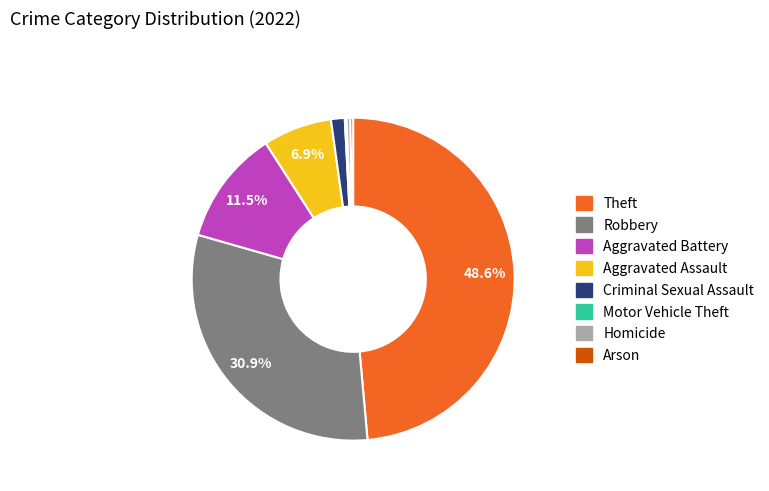

To the nearest percent, what percentage of the pie is Theft?

49%